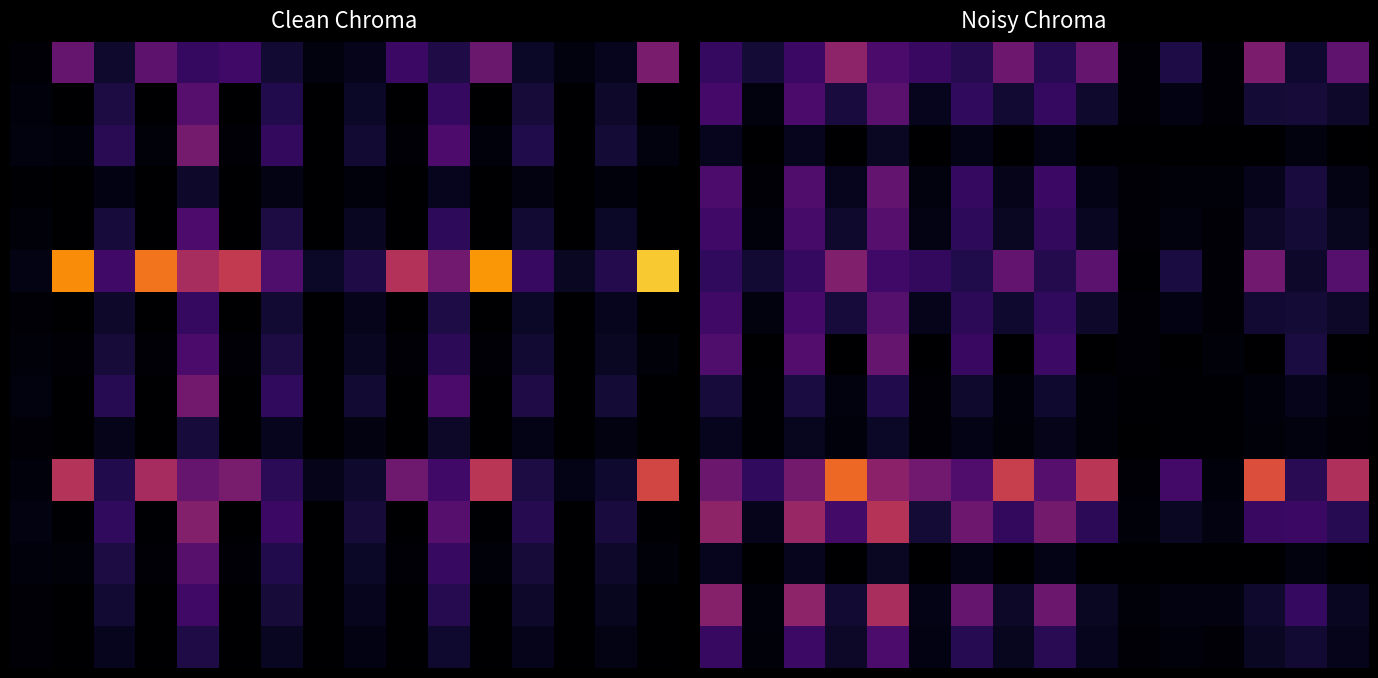

At which category is the sum across all series the highest?

4